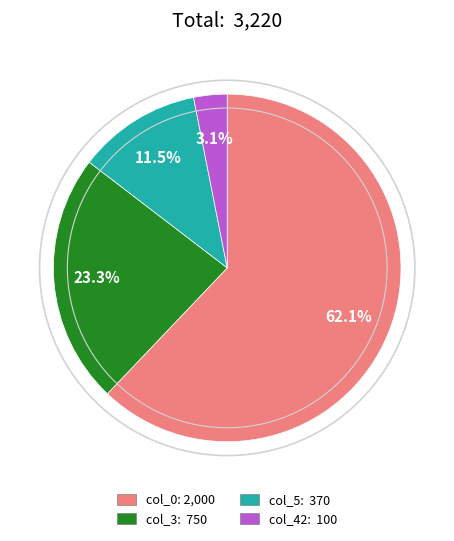

What is the largest slice in the pie chart?

col_0